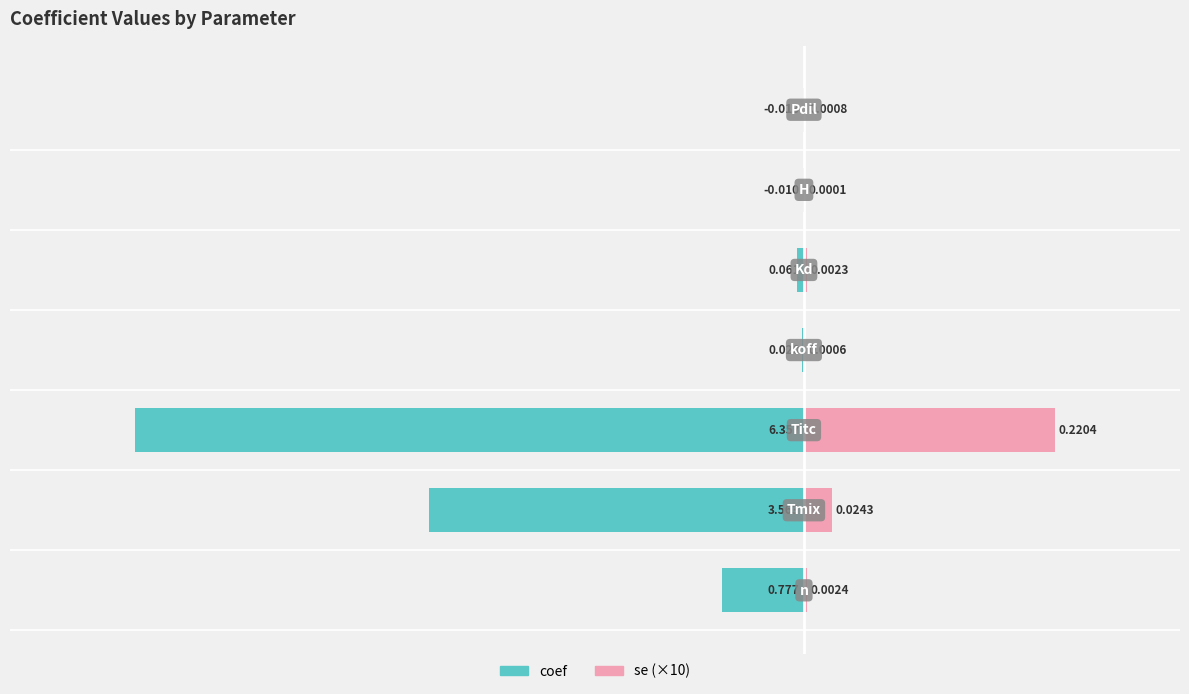

Which series has the widest spread of values?

coef